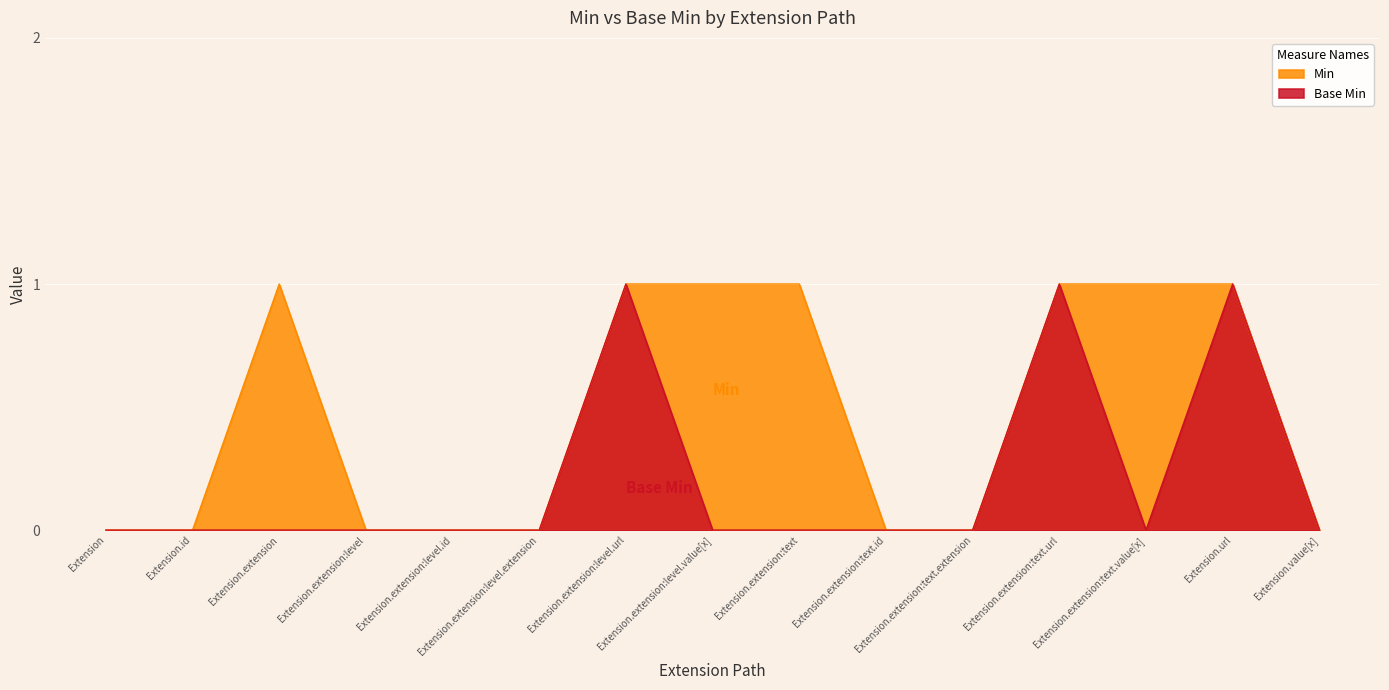

At which category is the sum across all series the highest?

Extension.extension:level.url